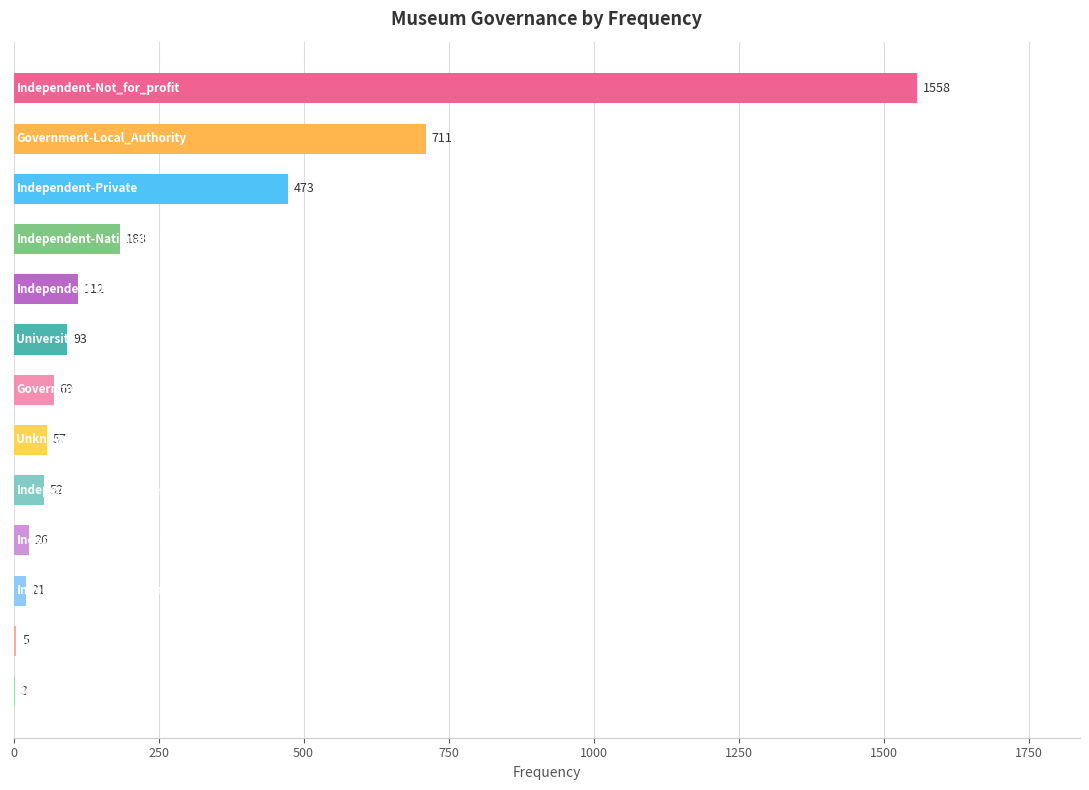

What is the sum of all values?

3363